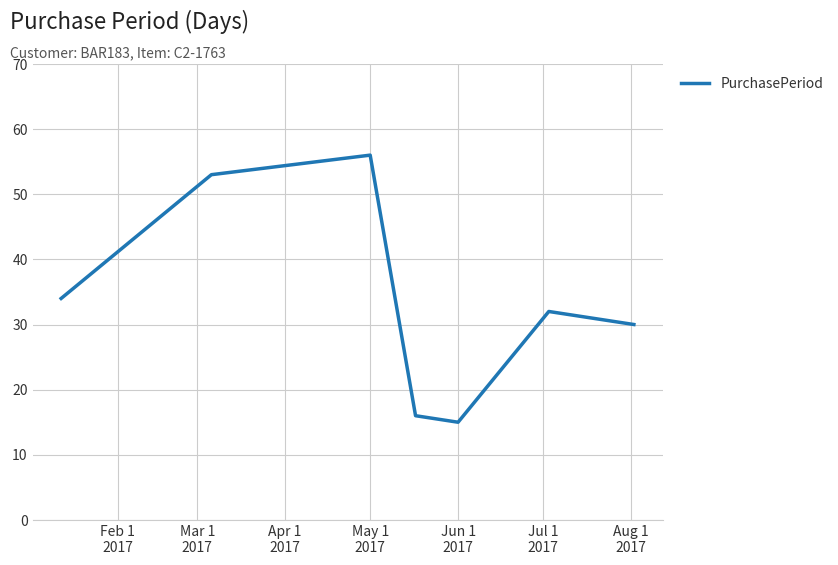

What is the difference between the maximum and minimum values?

41